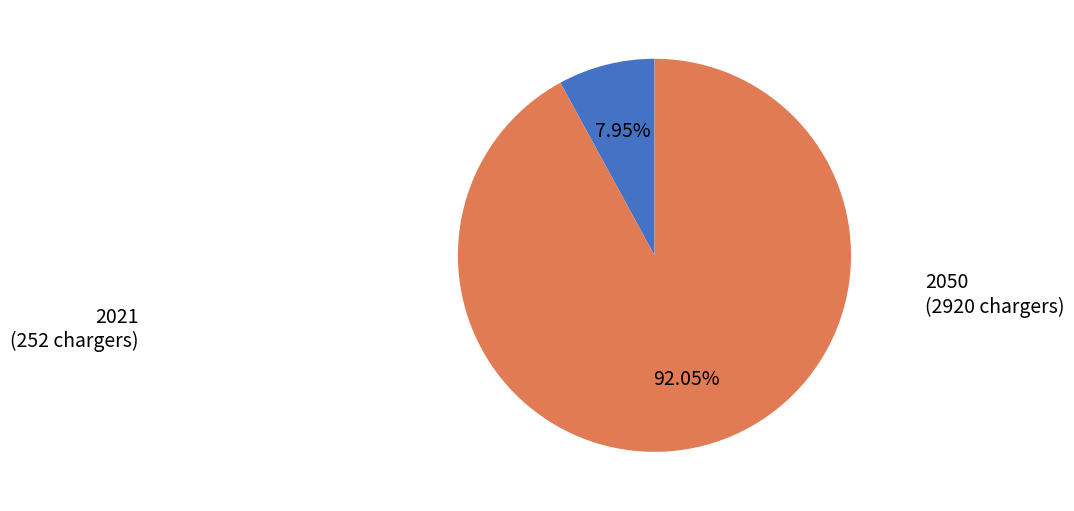

How many segments does this pie chart have?

2